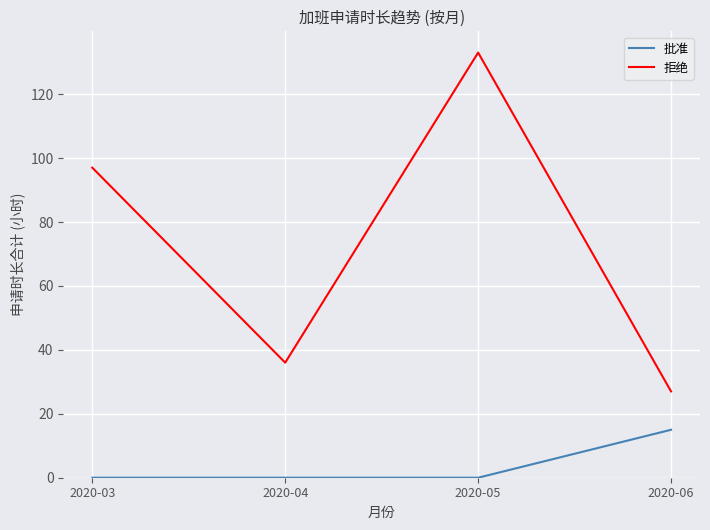

Rank the series by their maximum value, from lowest to highest.

批准, 拒绝